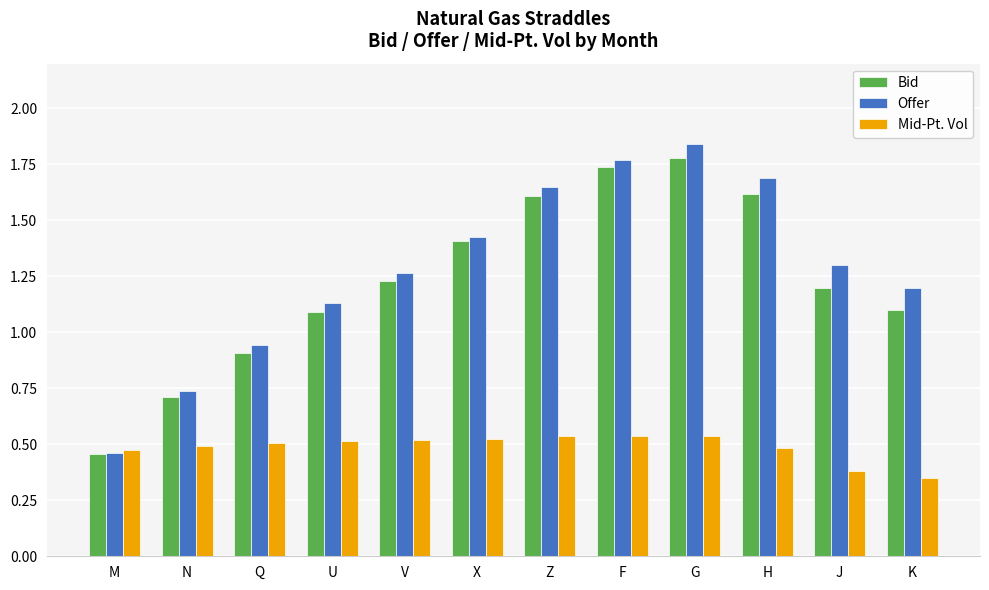

What is the label of the 8th bar from the left?

F